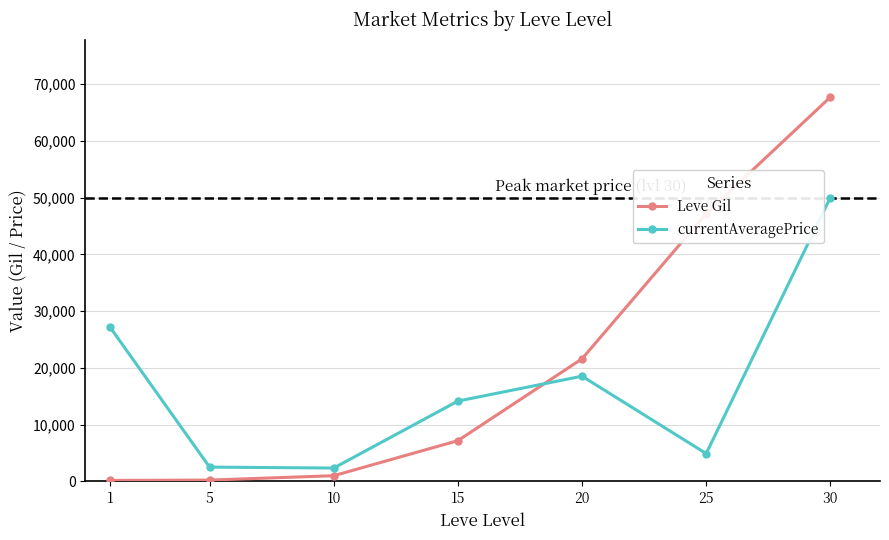

True or false: currentAveragePrice and Leve Gil intersect in this chart.

True